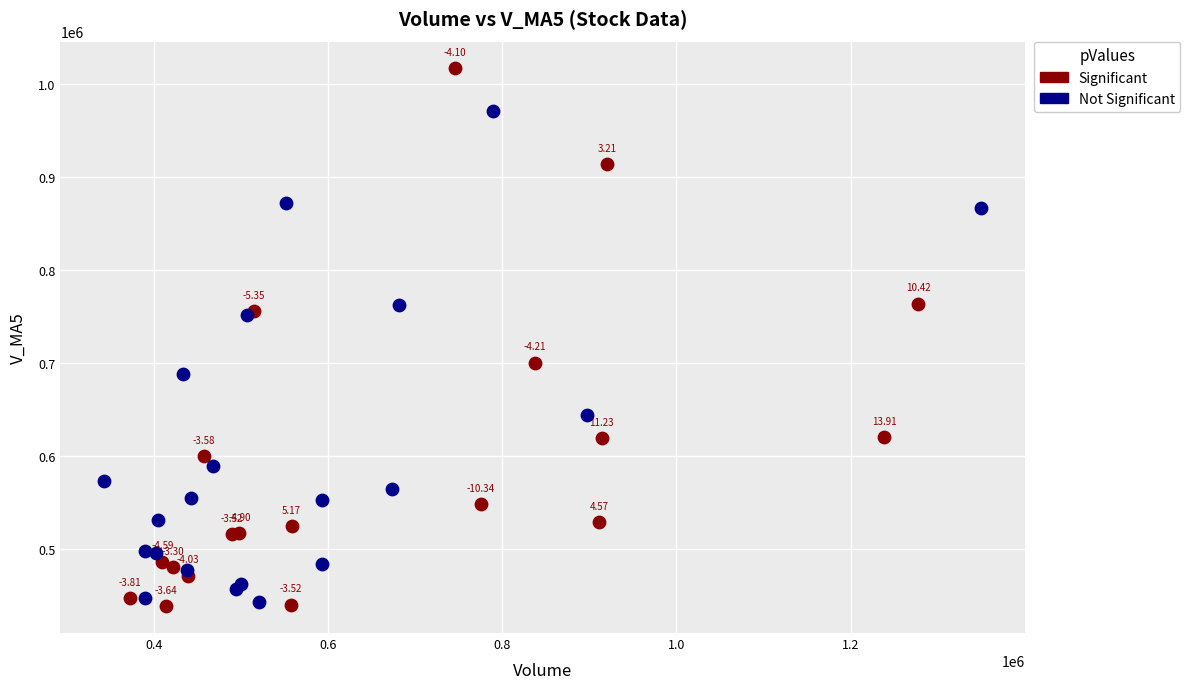

Which series reaches the maximum Y coordinate?

Significant